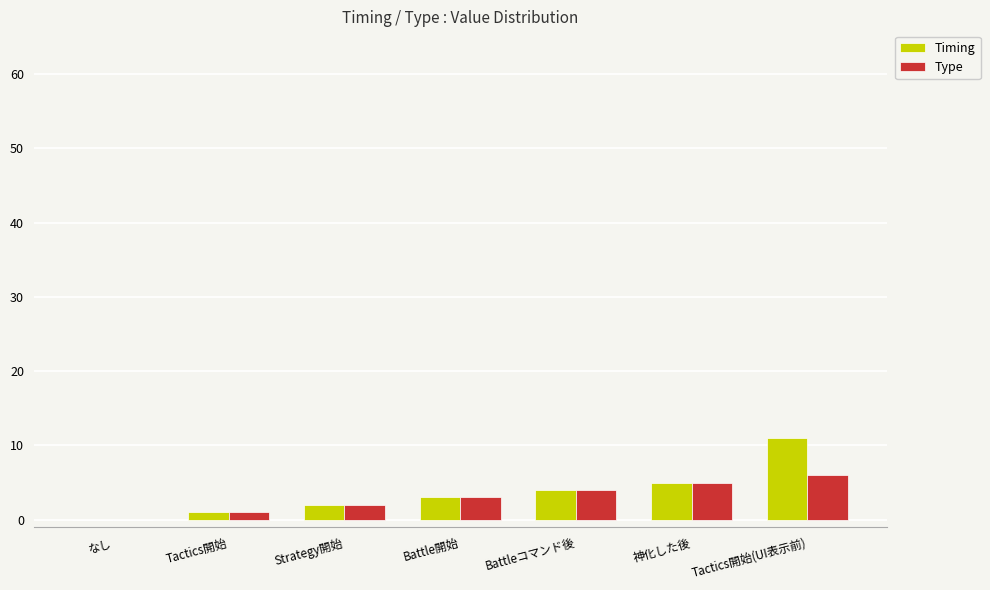

Is it true that Timing equals 3 at Battle開始?

True